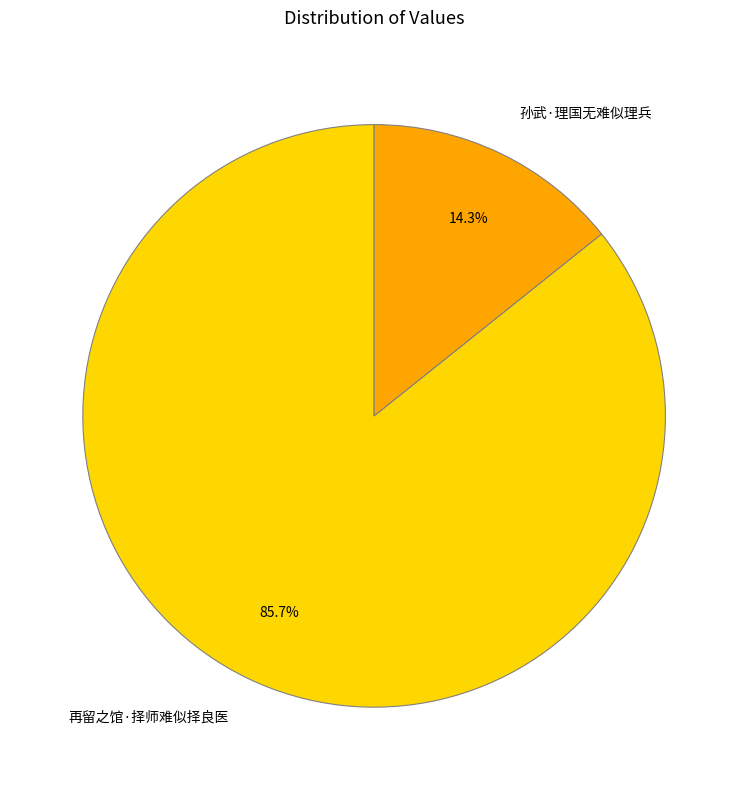

Rank the categories by value from highest to lowest.

再留之馆·择师难似择良医, 孙武·理国无难似理兵